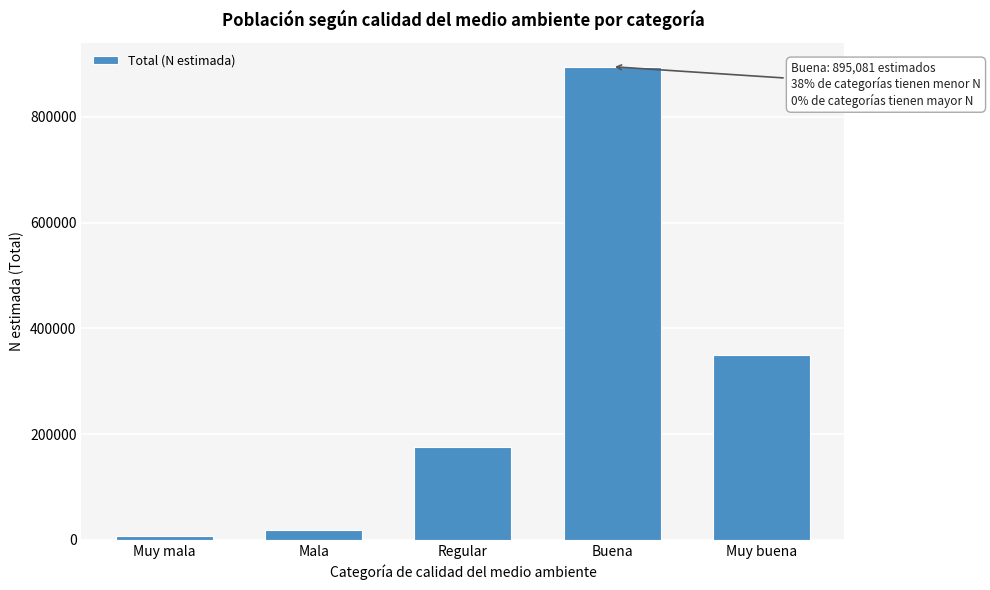

Reading right to left, transcribe all the data shown in this chart.

Muy buena=349372	Buena=895081	Regular=175798	Mala=18552	Muy mala=6474